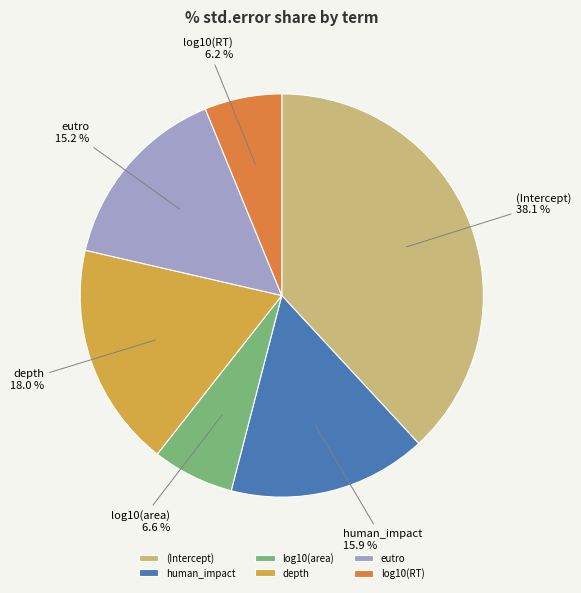

Is there any slice that represents more than half of the pie?

No